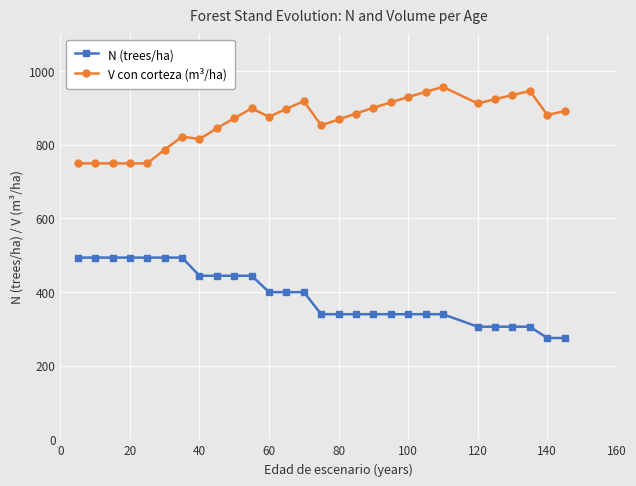

List the series in order of their overall mean, highest first.

V con corteza (m³/ha), N (trees/ha)